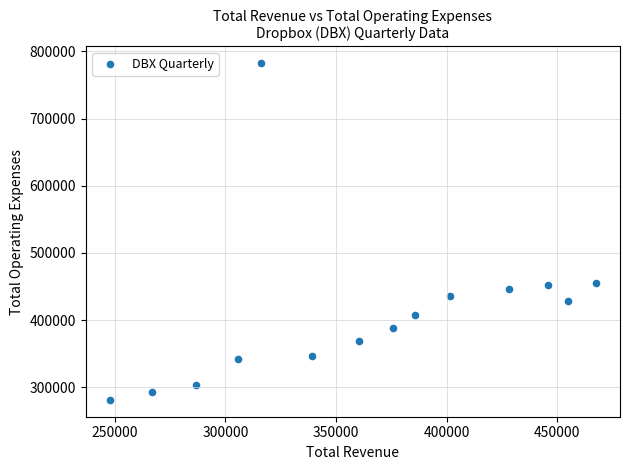

What is the range of X values (max minus min)?

219500